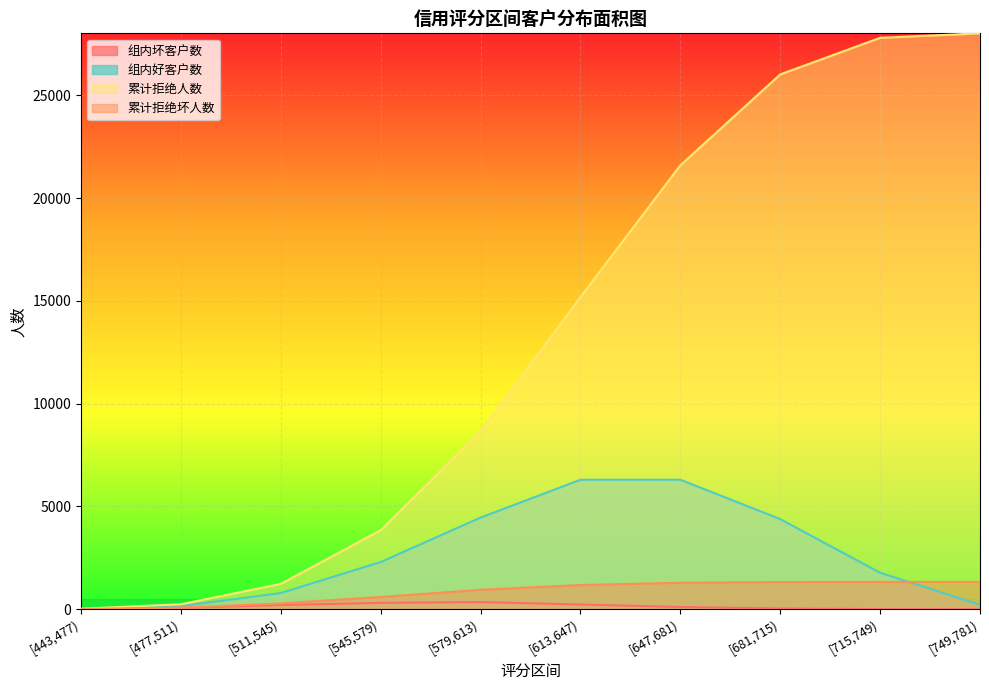

What is the value of the 累计拒绝人数 point at the 6th from the left?

15180